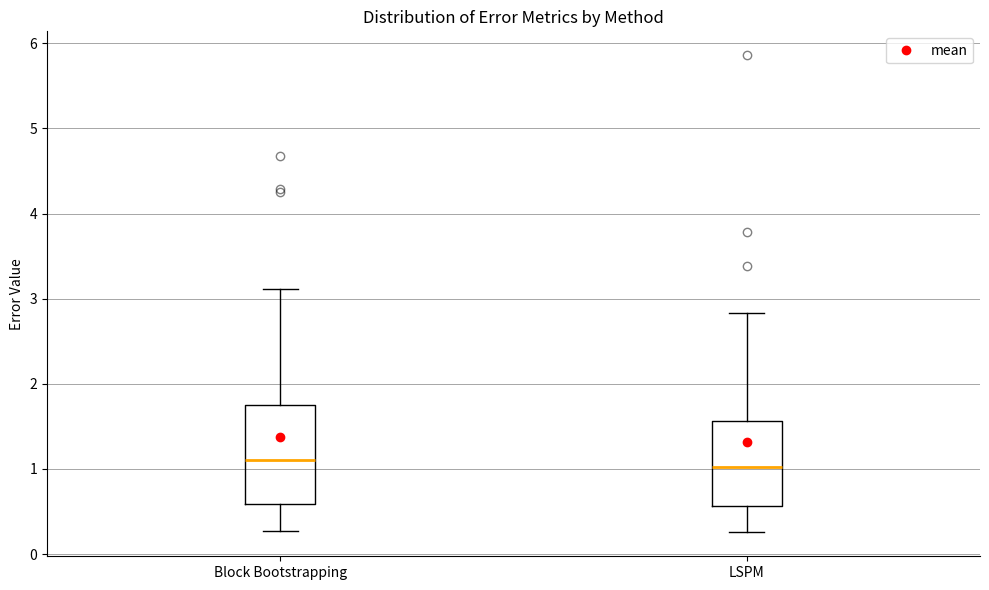

Reading left to right, transcribe this box plot: for each box, give where its median line is, the range the box spans, and where its two whiskers end, as read against the y-axis. The values are not printed on the chart, so give them approximately, as read against the axis.

Block Bootstrapping: median 1.1, box 0.6 to 1.8, whiskers 0.3 to 3.1
LSPM: median 1.0, box 0.6 to 1.6, whiskers 0.3 to 2.8